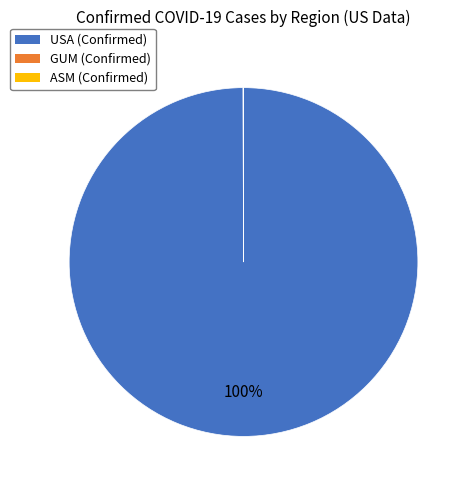

To the nearest percent, what is the difference between the largest and smallest slice percentages?

100%